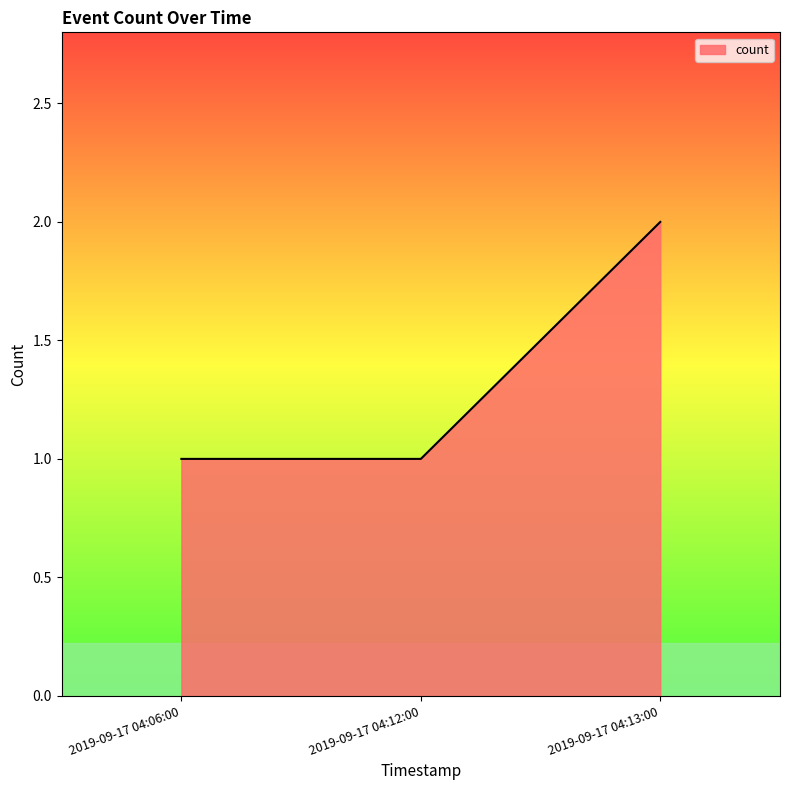

Reading left to right, transcribe all the data shown in this chart.

2019-09-17 04:06:00=1	2019-09-17 04:12:00=1	2019-09-17 04:13:00=2